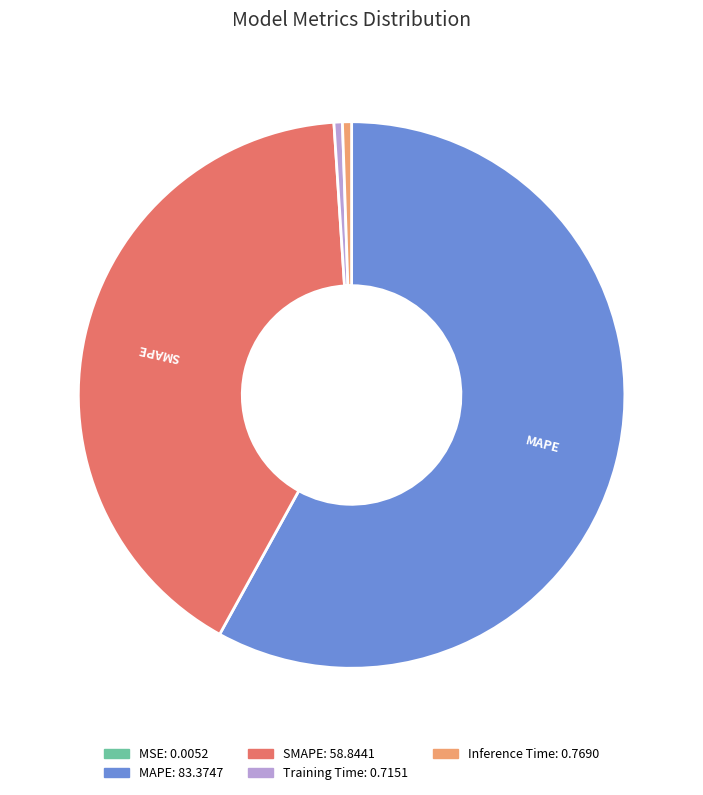

Does MAPE account for over 50% of the chart?

Yes